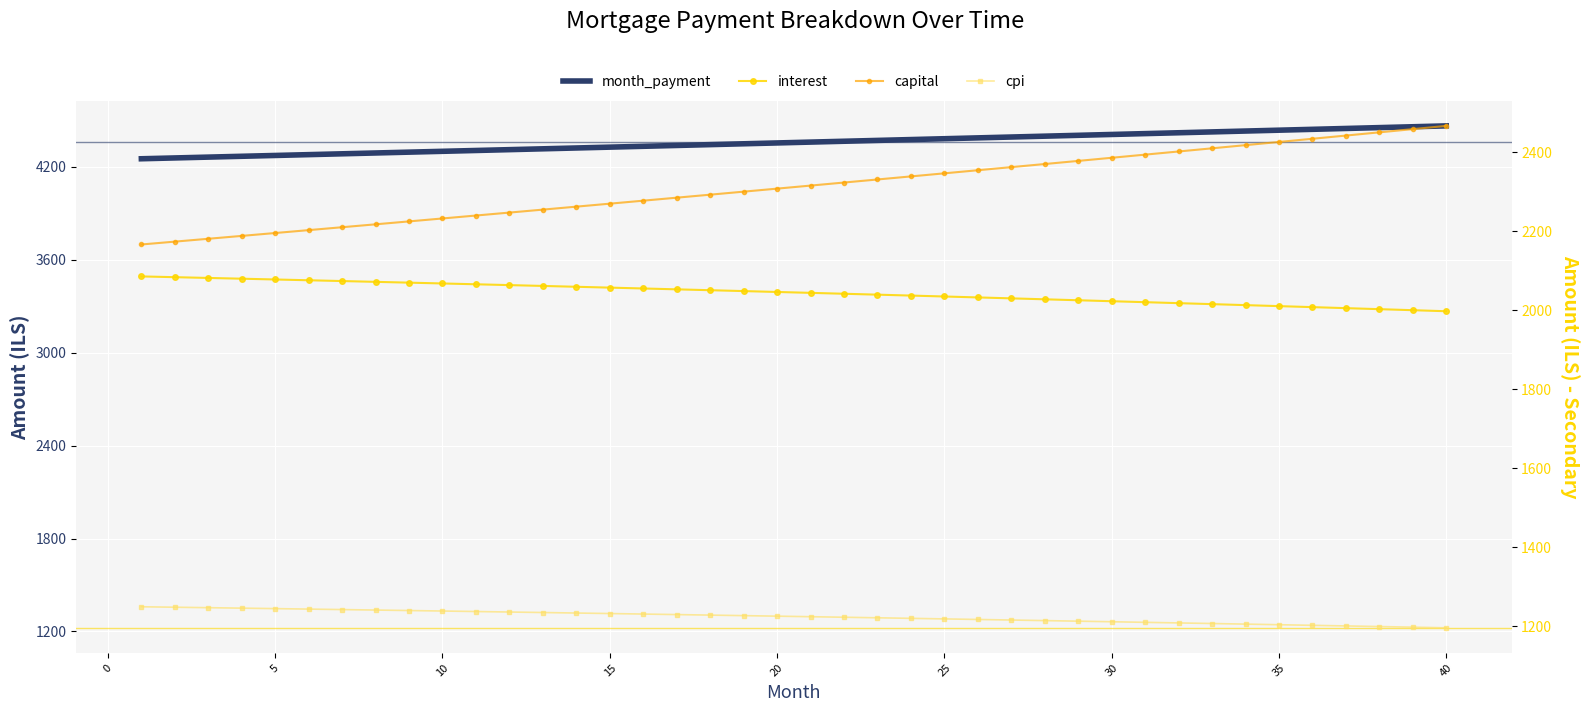

What is the sum of all capital values?

92558.4